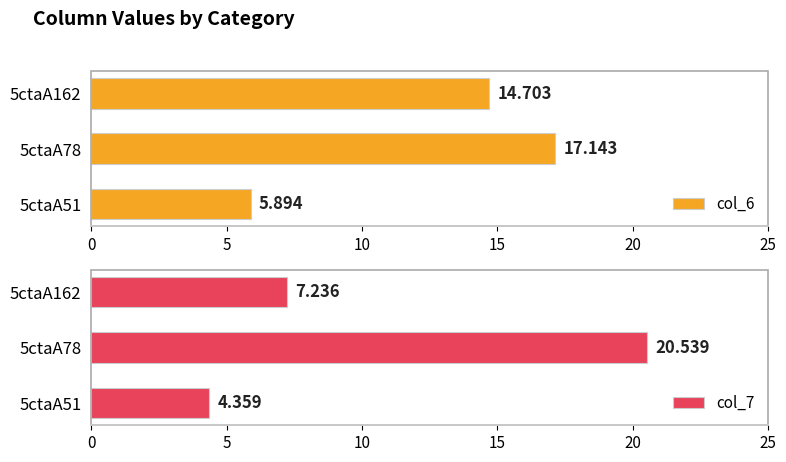

What is the maximum value for col_6?

17.1